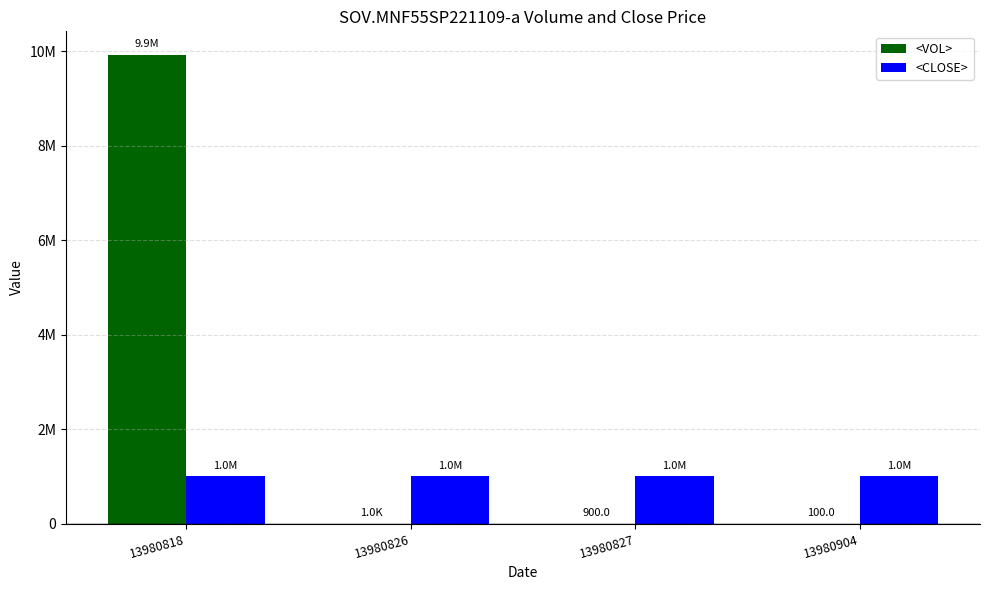

List the series in order of their peak value, lowest first.

<CLOSE>, <VOL>